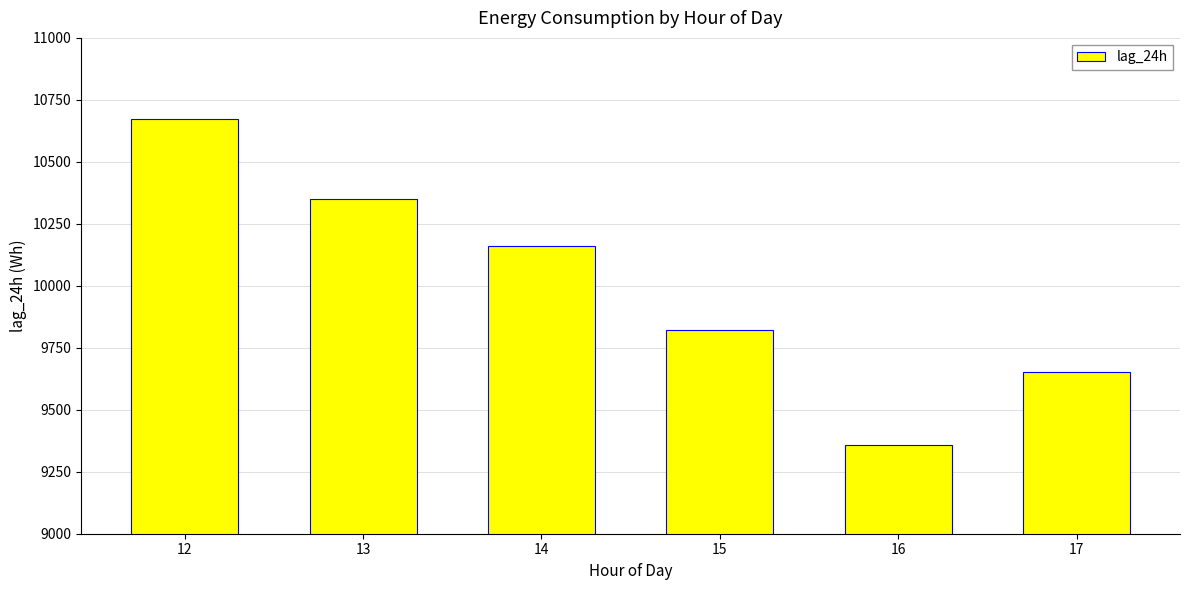

How many distinct data groups are displayed?

1